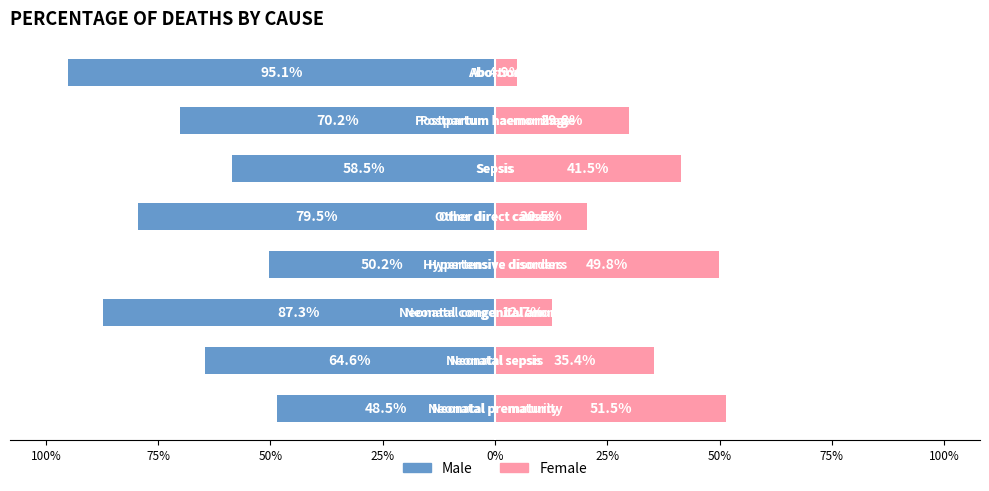

Is the value of Male at 75% greater than the value of Female at 0%?

No